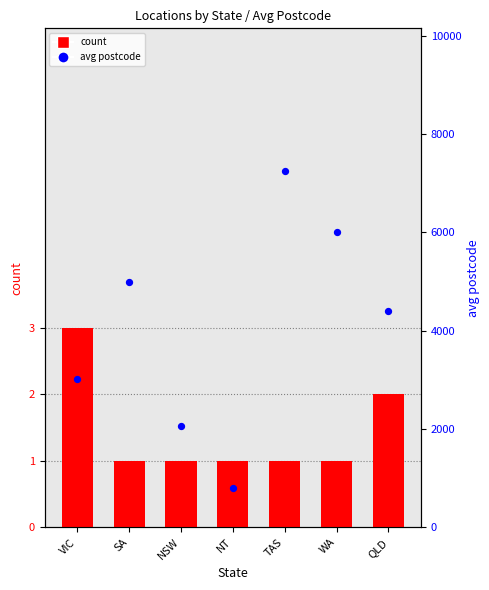

Which series contains the lowest Y value?

count